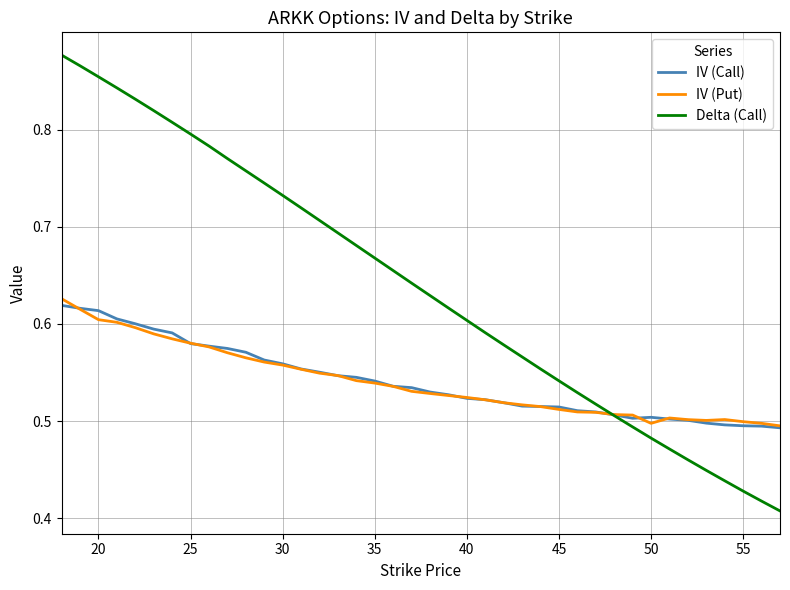

Which series has the widest spread of values?

Delta (Call)